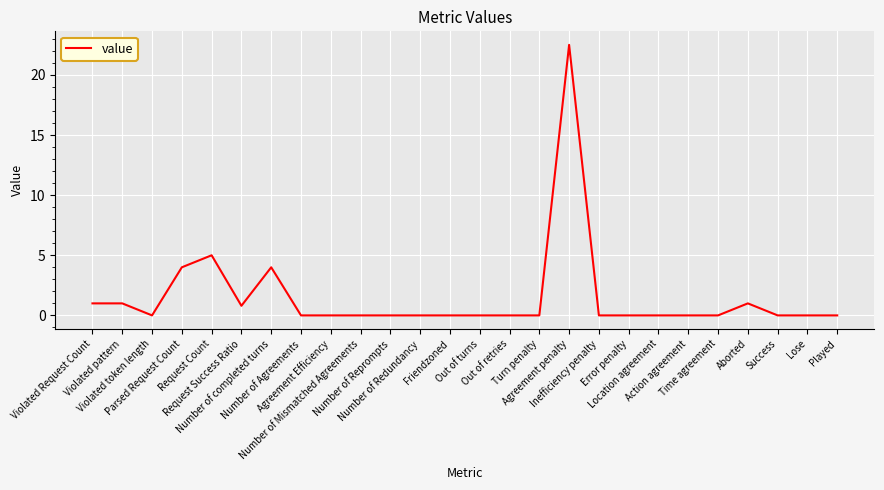

What position from the left is Error penalty?

19